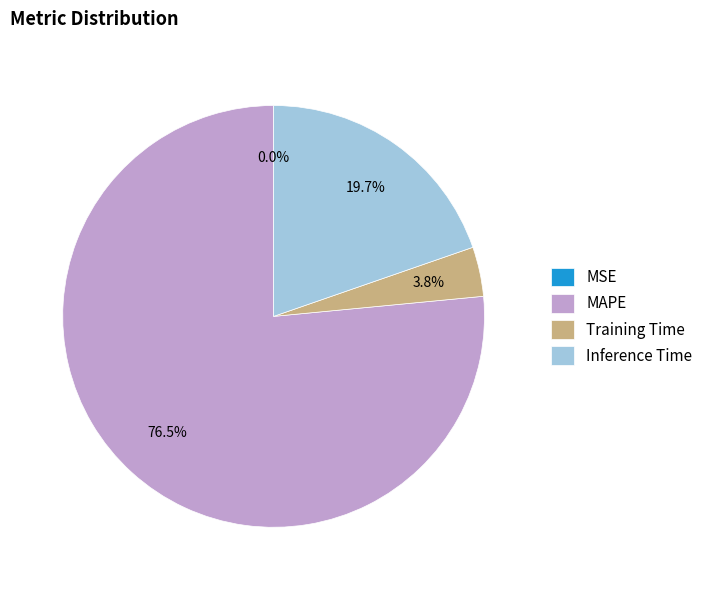

Combined, what portion of the pie is MAPE and Training Time?

80.3%